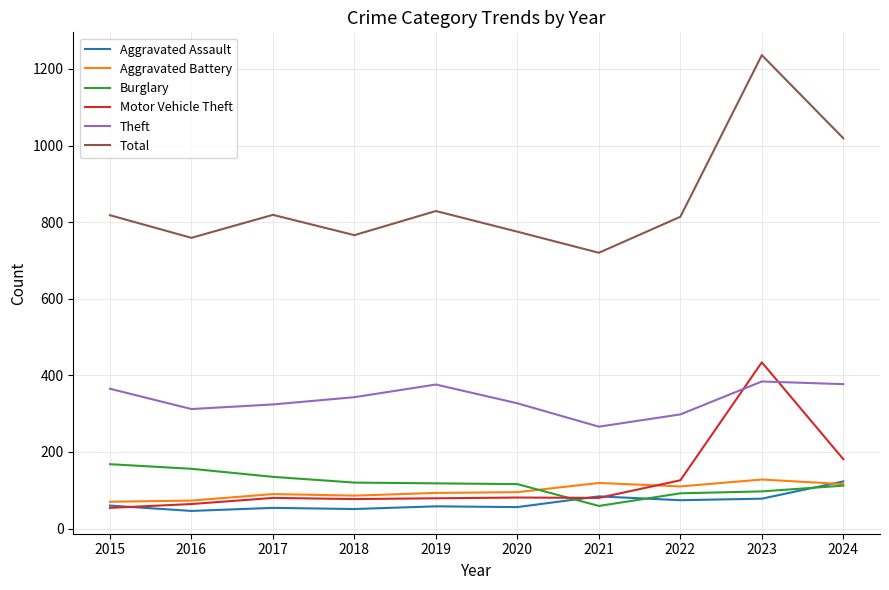

Which series has the largest range (max minus min)?

Total